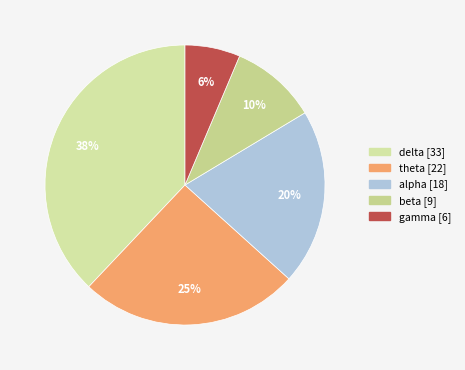

True or false: gamma accounts for 14% of the total.

False